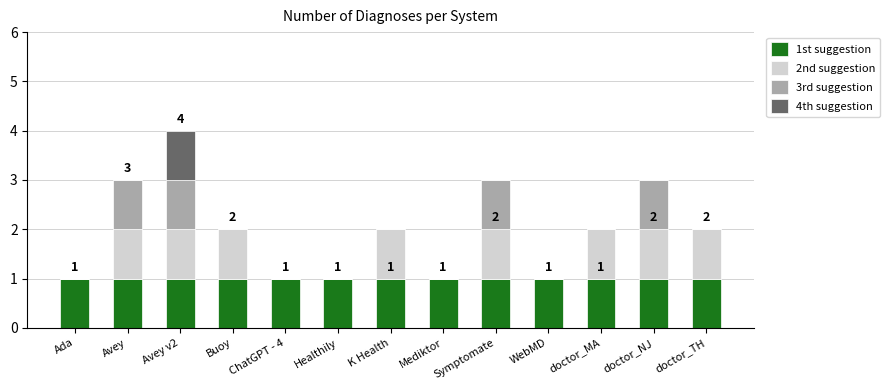

At which category is the sum across all series the highest?

Avey v2